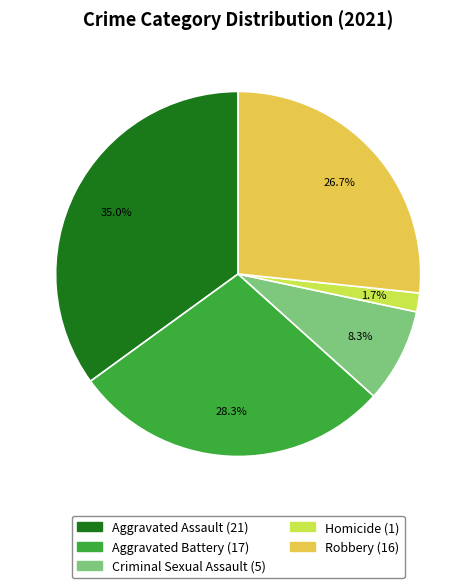

To the nearest percent, what portion does Aggravated Battery represent?

28%